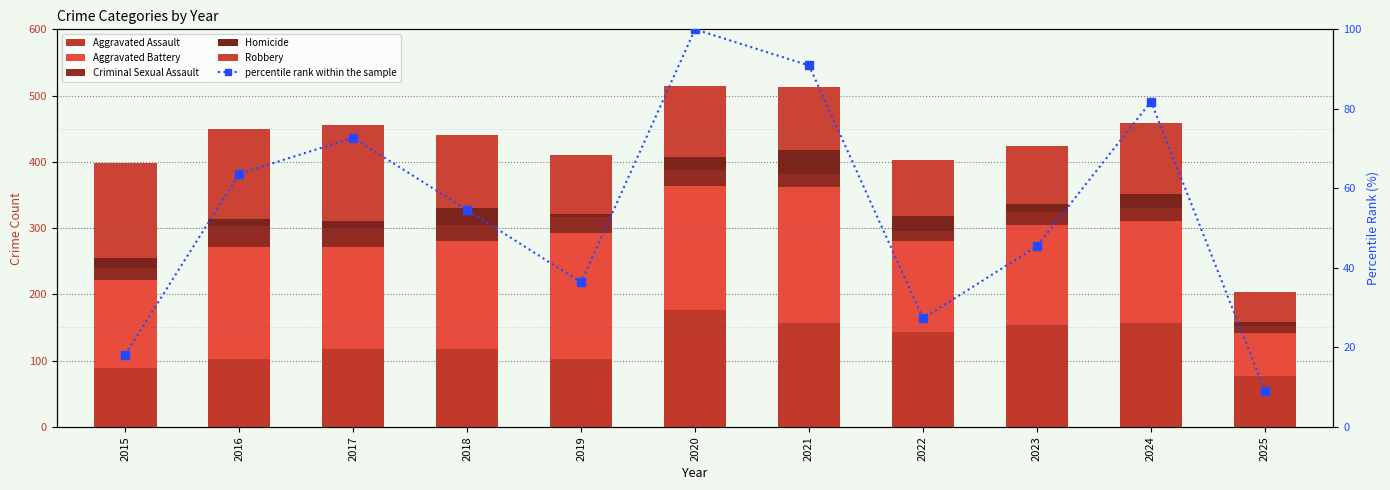

Reading left to right, list all the values displayed in this chart.

Aggravated Assault: 2015=89.0	2016=103.0	2017=118.0	2018=118.0	2019=103.0	2020=176.0	2021=157.0	2022=143.0	2023=153.0	2024=157.0	2025=77.0
Aggravated Battery: 2015=133.0	2016=168.0	2017=154.0	2018=163.0	2019=190.0	2020=188.0	2021=205.0	2022=137.0	2023=152.0	2024=154.0	2025=64.0
Criminal Sexual Assault: 2015=18.0	2016=32.0	2017=28.0	2018=24.0	2019=24.0	2020=24.0	2021=19.0	2022=16.0	2023=19.0	2024=20.0	2025=11.0
Homicide: 2015=15.0	2016=10.0	2017=11.0	2018=26.0	2019=5.0	2020=19.0	2021=37.0	2022=22.0	2023=12.0	2024=20.0	2025=6.0
Robbery: 2015=143.0	2016=137.0	2017=144.0	2018=110.0	2019=88.0	2020=107.0	2021=95.0	2022=85.0	2023=88.0	2024=107.0	2025=45.0
percentile rank within the sample: 2015=18.2	2016=63.6	2017=72.7	2018=54.5	2019=36.4	2020=100.0	2021=90.9	2022=27.3	2023=45.5	2024=81.8	2025=9.1